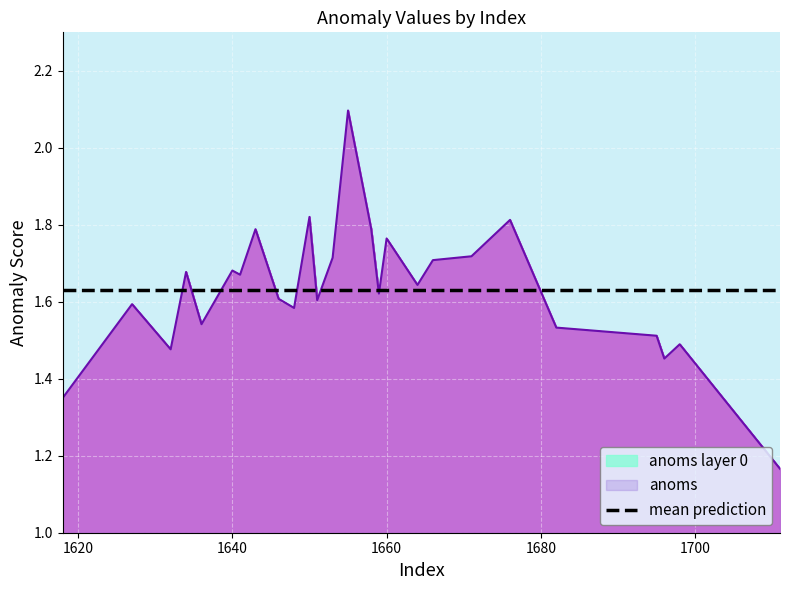

What is the smallest value displayed?

1.2